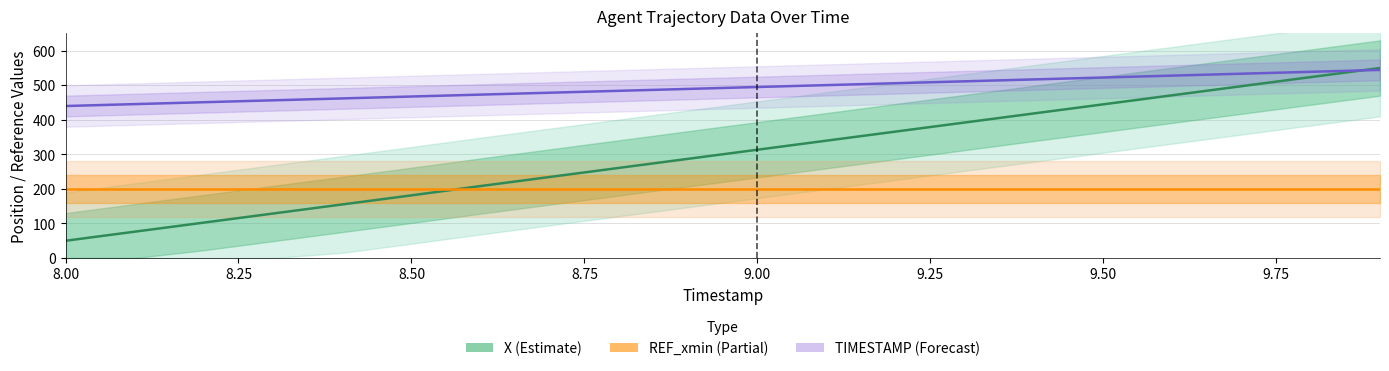

What is the lowest value of the REF_xmin (center) series?

200.0